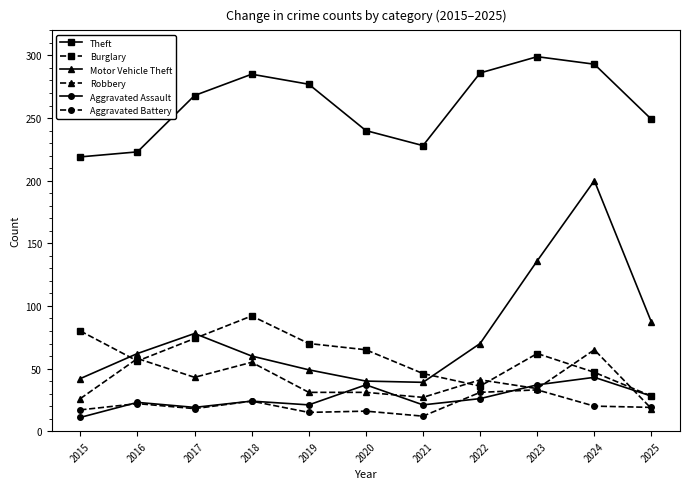

Which series has the largest total across all categories?

Theft